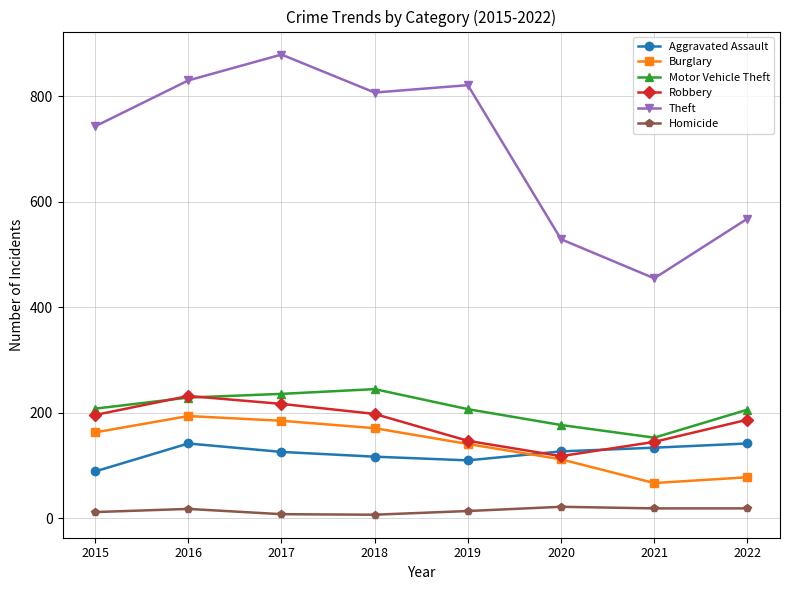

Which series has the largest total across all categories?

Theft